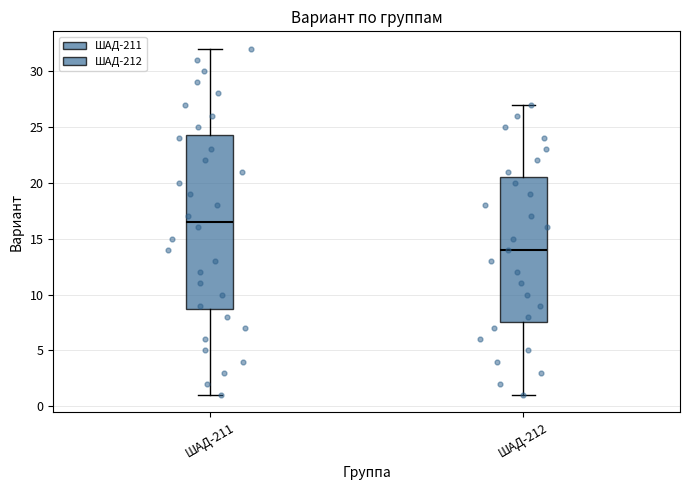

Where does the upper whisker of the box for ШАД-211 end on the y-axis? The values are not printed on the chart, so give them approximately, as read against the axis.

32.0